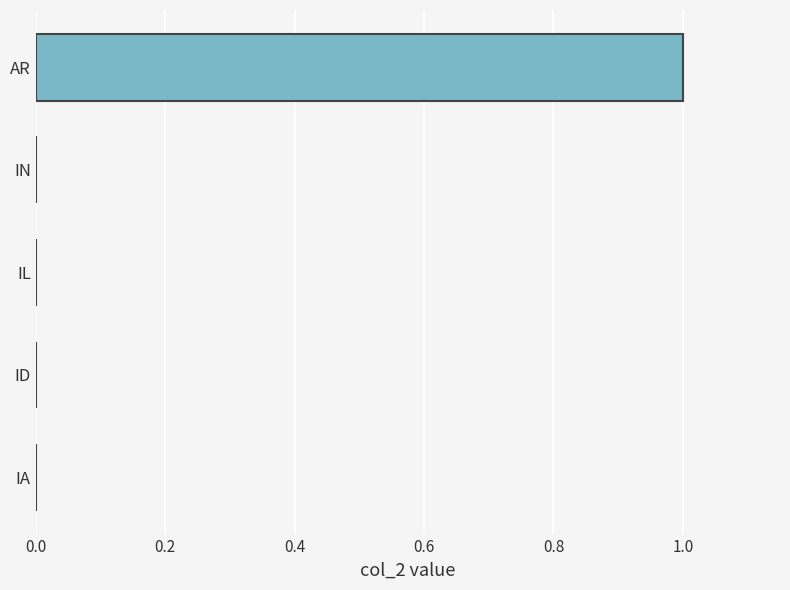

Reading top to bottom, list all the values displayed in this chart.

AR=1	IN=0	IL=0	ID=0	IA=0